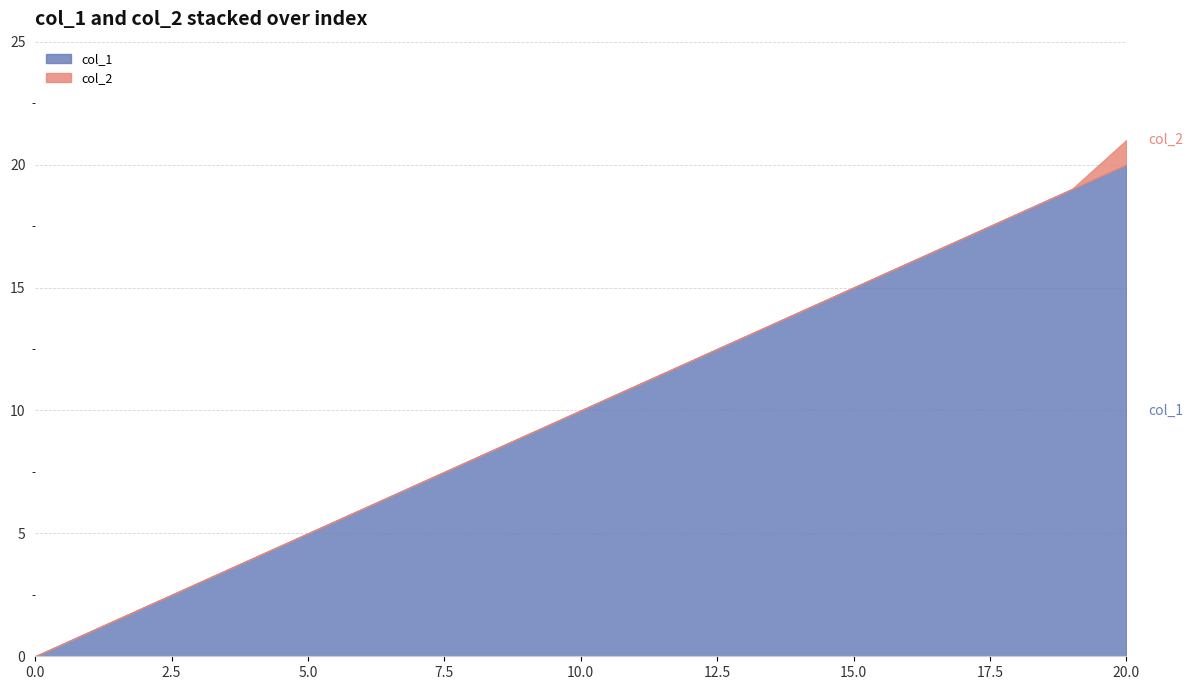

The col_1 series shows 6 at 6. True or false?

True